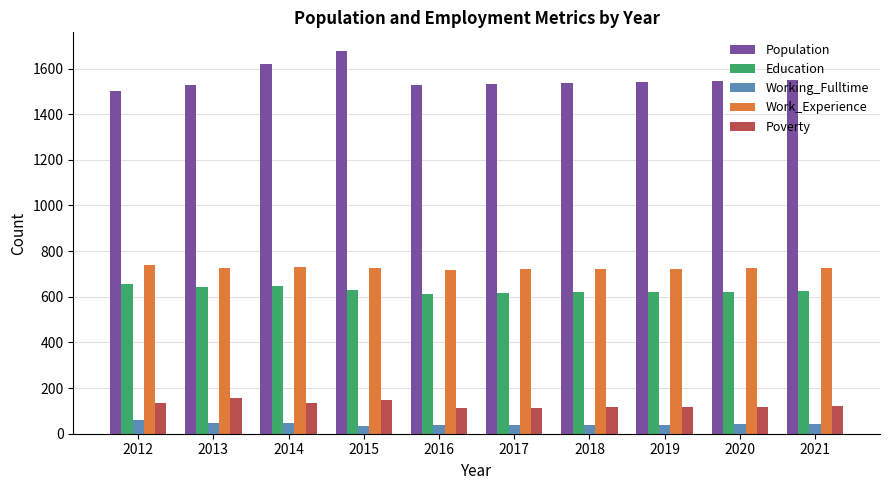

The value of Work_Experience at 2013 is 728. True or false?

True